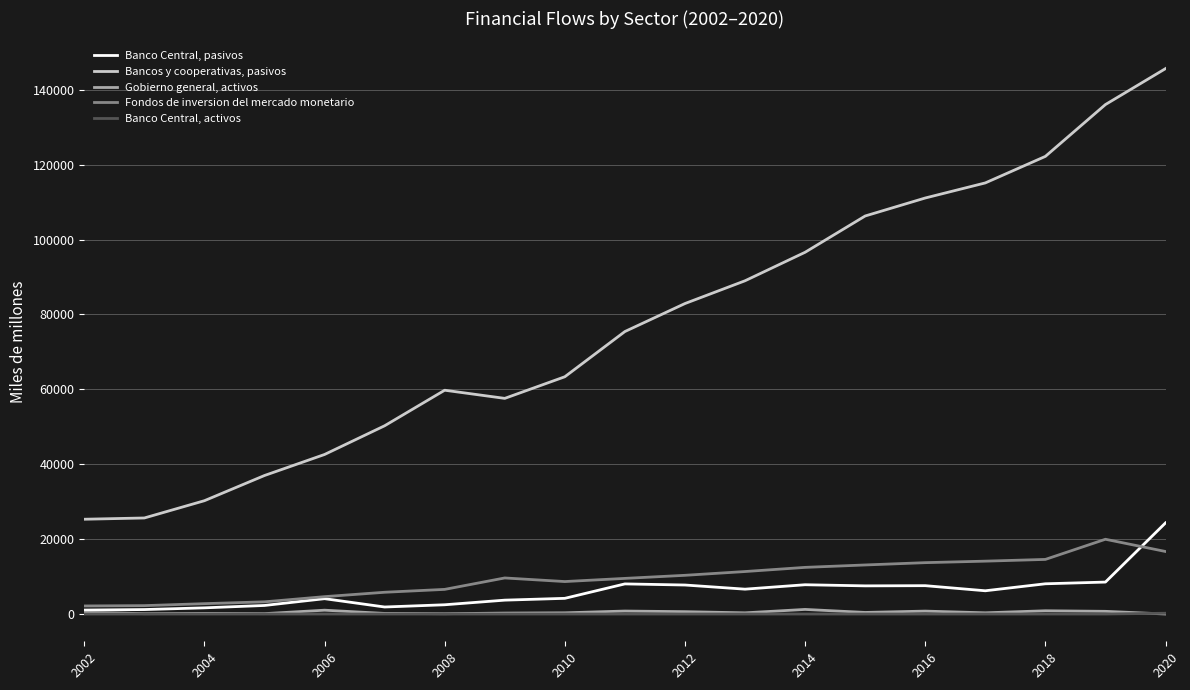

What is the average value of the Fondos de inversion del mercado monetario series?

9555